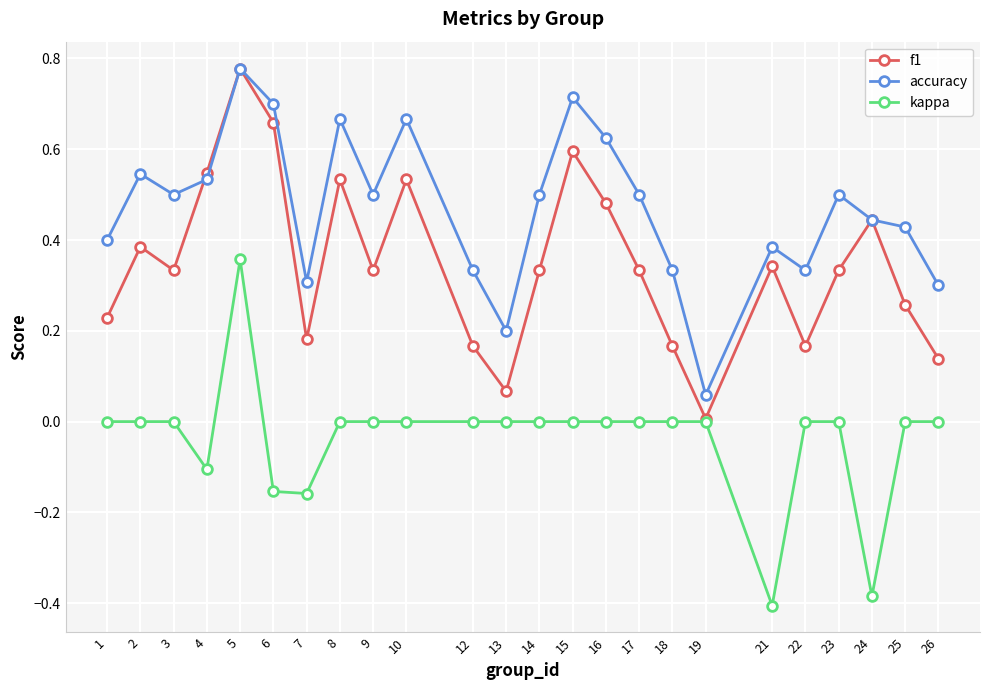

List the series in order of their overall mean, highest first.

accuracy, f1, kappa